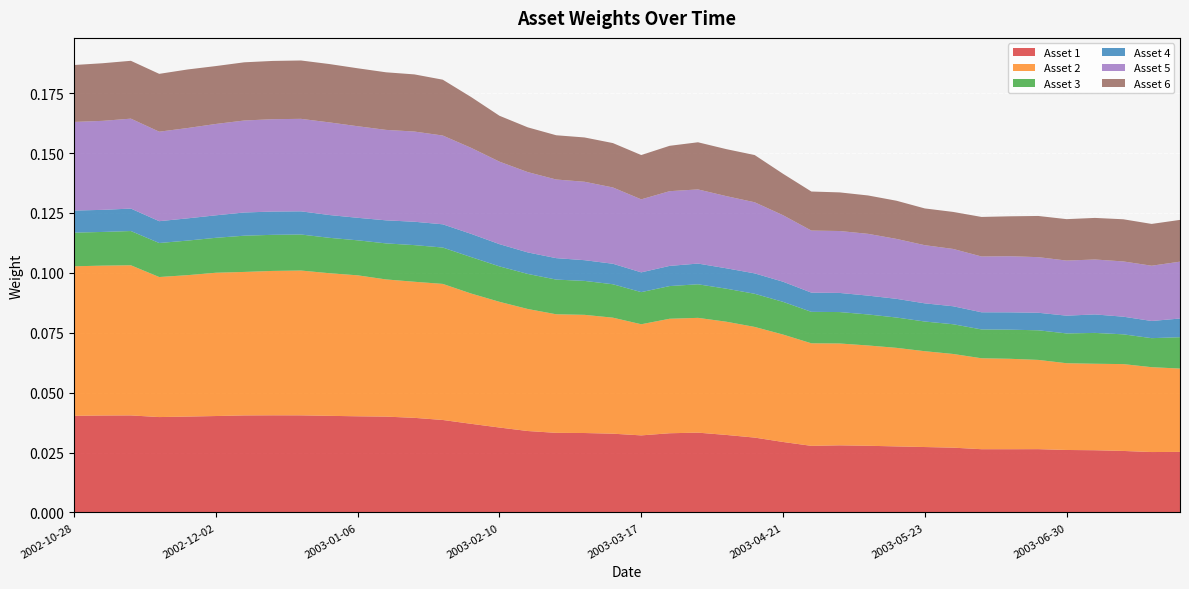

Reading left to right, extract all data points from this chart.

Asset 1: 2002-10-28=0.0	2002-11-04=0.0	2002-11-11=0.0	2002-11-18=0.0	2002-11-25=0.0	2002-12-02=0.0	2002-12-09=0.0	2002-12-16=0.0	2002-12-23=0.0	2002-12-30=0.0	2003-01-06=0.0	2003-01-13=0.0	2003-01-17=0.0	2003-01-27=0.0	2003-02-03=0.0	2003-02-10=0.0	2003-02-14=0.0	2003-02-24=0.0	2003-03-03=0.0	2003-03-10=0.0	2003-03-17=0.0	2003-03-24=0.0	2003-03-31=0.0	2003-04-07=0.0	2003-04-14=0.0	2003-04-21=0.0	2003-04-28=0.0	2003-05-05=0.0	2003-05-12=0.0	2003-05-19=0.0	2003-05-23=0.0	2003-06-02=0.0	2003-06-09=0.0	2003-06-16=0.0	2003-06-23=0.0	2003-06-30=0.0	2003-07-07=0.0	2003-07-14=0.0	2003-07-21=0.0	2003-07-28=0.0
Asset 2: 2002-10-28=0.1	2002-11-04=0.1	2002-11-11=0.1	2002-11-18=0.1	2002-11-25=0.1	2002-12-02=0.1	2002-12-09=0.1	2002-12-16=0.1	2002-12-23=0.1	2002-12-30=0.1	2003-01-06=0.1	2003-01-13=0.1	2003-01-17=0.1	2003-01-27=0.1	2003-02-03=0.1	2003-02-10=0.1	2003-02-14=0.1	2003-02-24=0.0	2003-03-03=0.0	2003-03-10=0.0	2003-03-17=0.0	2003-03-24=0.0	2003-03-31=0.0	2003-04-07=0.0	2003-04-14=0.0	2003-04-21=0.0	2003-04-28=0.0	2003-05-05=0.0	2003-05-12=0.0	2003-05-19=0.0	2003-05-23=0.0	2003-06-02=0.0	2003-06-09=0.0	2003-06-16=0.0	2003-06-23=0.0	2003-06-30=0.0	2003-07-07=0.0	2003-07-14=0.0	2003-07-21=0.0	2003-07-28=0.0
Asset 3: 2002-10-28=0.0	2002-11-04=0.0	2002-11-11=0.0	2002-11-18=0.0	2002-11-25=0.0	2002-12-02=0.0	2002-12-09=0.0	2002-12-16=0.0	2002-12-23=0.0	2002-12-30=0.0	2003-01-06=0.0	2003-01-13=0.0	2003-01-17=0.0	2003-01-27=0.0	2003-02-03=0.0	2003-02-10=0.0	2003-02-14=0.0	2003-02-24=0.0	2003-03-03=0.0	2003-03-10=0.0	2003-03-17=0.0	2003-03-24=0.0	2003-03-31=0.0	2003-04-07=0.0	2003-04-14=0.0	2003-04-21=0.0	2003-04-28=0.0	2003-05-05=0.0	2003-05-12=0.0	2003-05-19=0.0	2003-05-23=0.0	2003-06-02=0.0	2003-06-09=0.0	2003-06-16=0.0	2003-06-23=0.0	2003-06-30=0.0	2003-07-07=0.0	2003-07-14=0.0	2003-07-21=0.0	2003-07-28=0.0
Asset 4: 2002-10-28=0.0	2002-11-04=0.0	2002-11-11=0.0	2002-11-18=0.0	2002-11-25=0.0	2002-12-02=0.0	2002-12-09=0.0	2002-12-16=0.0	2002-12-23=0.0	2002-12-30=0.0	2003-01-06=0.0	2003-01-13=0.0	2003-01-17=0.0	2003-01-27=0.0	2003-02-03=0.0	2003-02-10=0.0	2003-02-14=0.0	2003-02-24=0.0	2003-03-03=0.0	2003-03-10=0.0	2003-03-17=0.0	2003-03-24=0.0	2003-03-31=0.0	2003-04-07=0.0	2003-04-14=0.0	2003-04-21=0.0	2003-04-28=0.0	2003-05-05=0.0	2003-05-12=0.0	2003-05-19=0.0	2003-05-23=0.0	2003-06-02=0.0	2003-06-09=0.0	2003-06-16=0.0	2003-06-23=0.0	2003-06-30=0.0	2003-07-07=0.0	2003-07-14=0.0	2003-07-21=0.0	2003-07-28=0.0
Asset 5: 2002-10-28=0.0	2002-11-04=0.0	2002-11-11=0.0	2002-11-18=0.0	2002-11-25=0.0	2002-12-02=0.0	2002-12-09=0.0	2002-12-16=0.0	2002-12-23=0.0	2002-12-30=0.0	2003-01-06=0.0	2003-01-13=0.0	2003-01-17=0.0	2003-01-27=0.0	2003-02-03=0.0	2003-02-10=0.0	2003-02-14=0.0	2003-02-24=0.0	2003-03-03=0.0	2003-03-10=0.0	2003-03-17=0.0	2003-03-24=0.0	2003-03-31=0.0	2003-04-07=0.0	2003-04-14=0.0	2003-04-21=0.0	2003-04-28=0.0	2003-05-05=0.0	2003-05-12=0.0	2003-05-19=0.0	2003-05-23=0.0	2003-06-02=0.0	2003-06-09=0.0	2003-06-16=0.0	2003-06-23=0.0	2003-06-30=0.0	2003-07-07=0.0	2003-07-14=0.0	2003-07-21=0.0	2003-07-28=0.0
Asset 6: 2002-10-28=0.0	2002-11-04=0.0	2002-11-11=0.0	2002-11-18=0.0	2002-11-25=0.0	2002-12-02=0.0	2002-12-09=0.0	2002-12-16=0.0	2002-12-23=0.0	2002-12-30=0.0	2003-01-06=0.0	2003-01-13=0.0	2003-01-17=0.0	2003-01-27=0.0	2003-02-03=0.0	2003-02-10=0.0	2003-02-14=0.0	2003-02-24=0.0	2003-03-03=0.0	2003-03-10=0.0	2003-03-17=0.0	2003-03-24=0.0	2003-03-31=0.0	2003-04-07=0.0	2003-04-14=0.0	2003-04-21=0.0	2003-04-28=0.0	2003-05-05=0.0	2003-05-12=0.0	2003-05-19=0.0	2003-05-23=0.0	2003-06-02=0.0	2003-06-09=0.0	2003-06-16=0.0	2003-06-23=0.0	2003-06-30=0.0	2003-07-07=0.0	2003-07-14=0.0	2003-07-21=0.0	2003-07-28=0.0